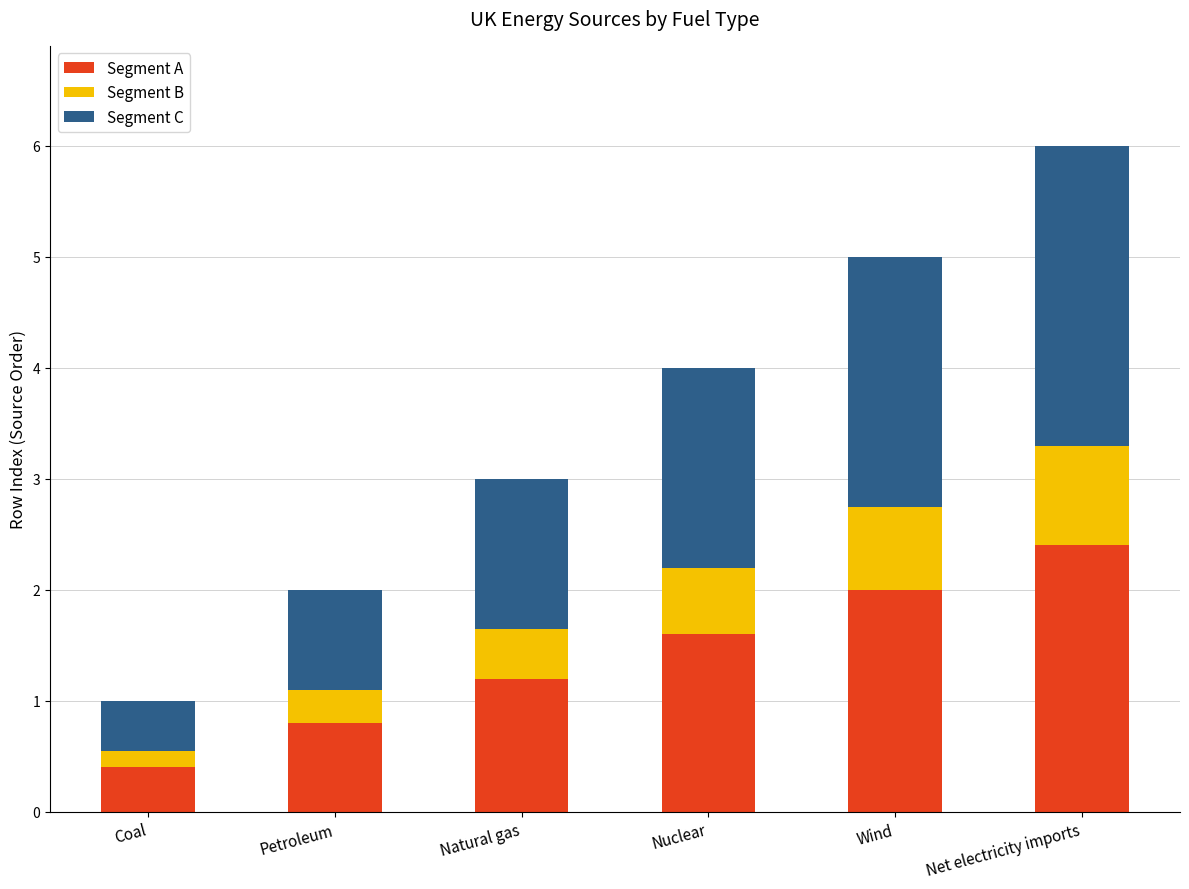

The value of Segment A at Petroleum is 1.4. True or false?

False